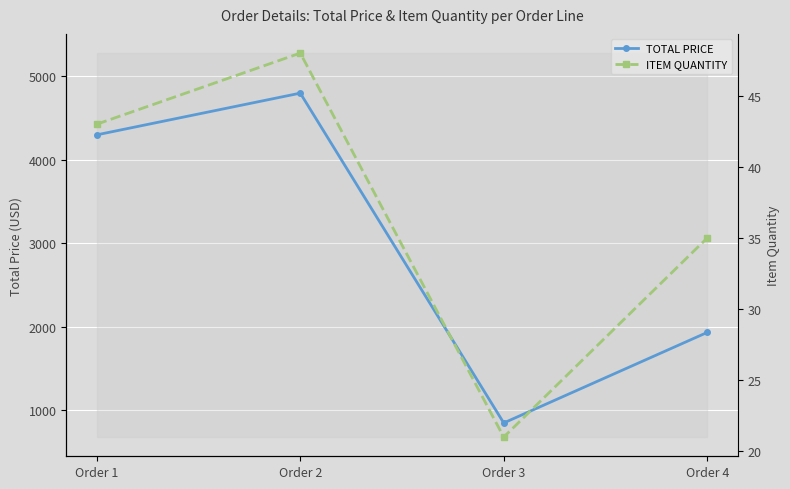

What is the lowest value of the ITEM QUANTITY series?

21.0